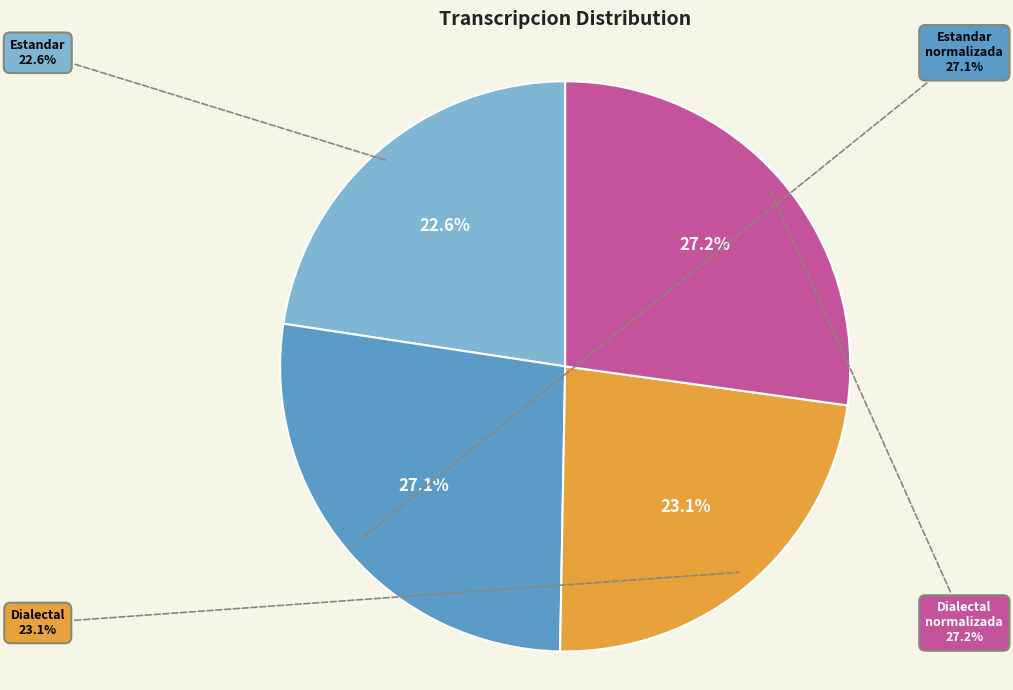

To the nearest percent, what is the average slice percentage?

25%